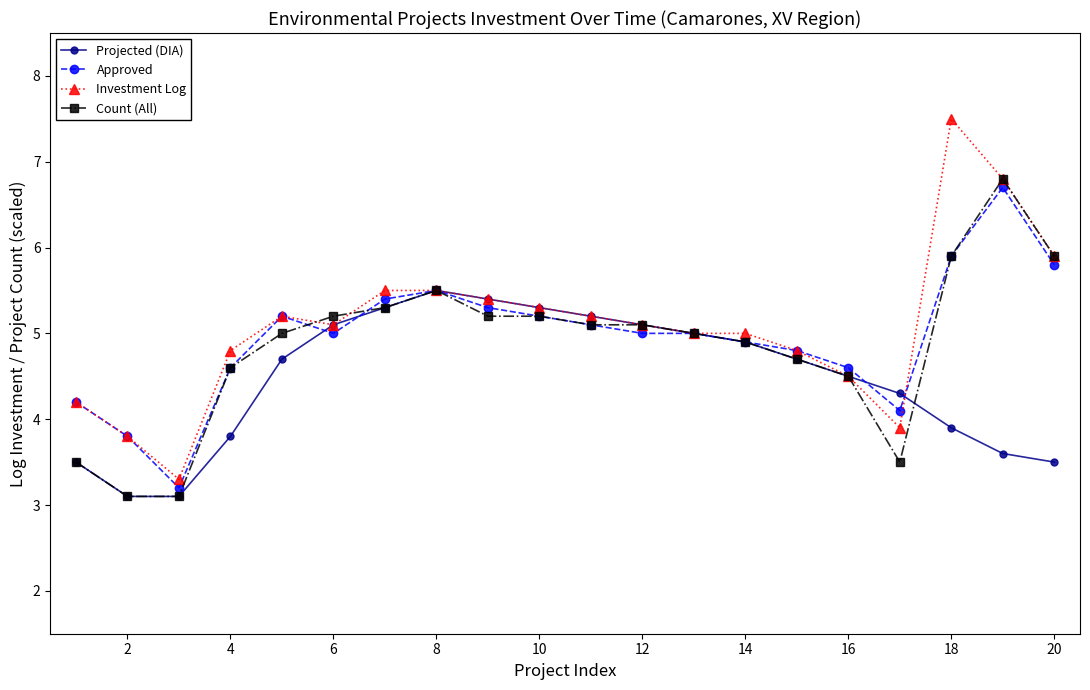

What is the value of the Investment Log point at the 12th from the left?

5.1